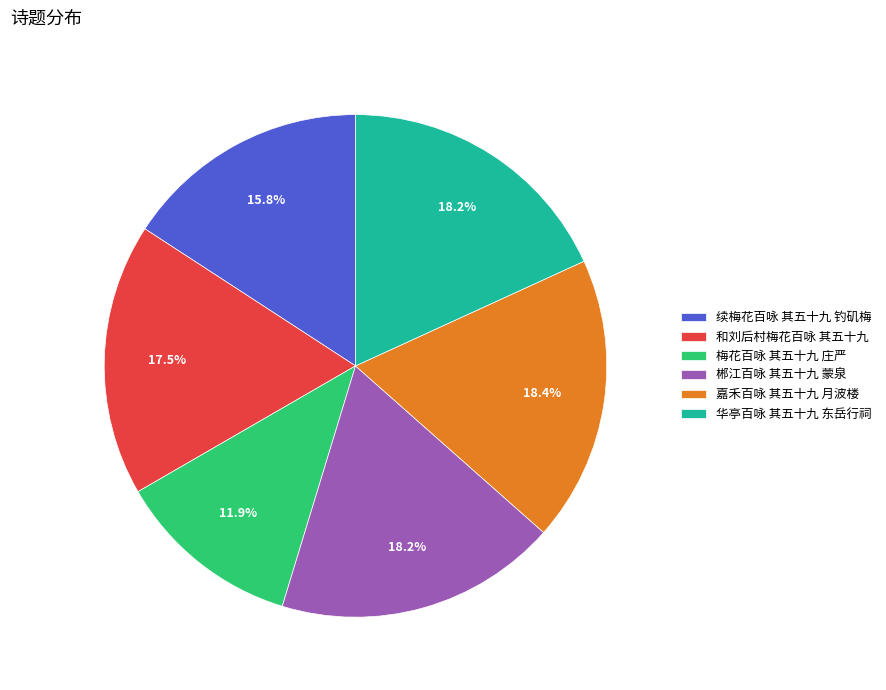

Do 郴江百咏 其五十九 蒙泉 and 华亭百咏 其五十九 东岳行祠 together represent more than half of the pie?

No